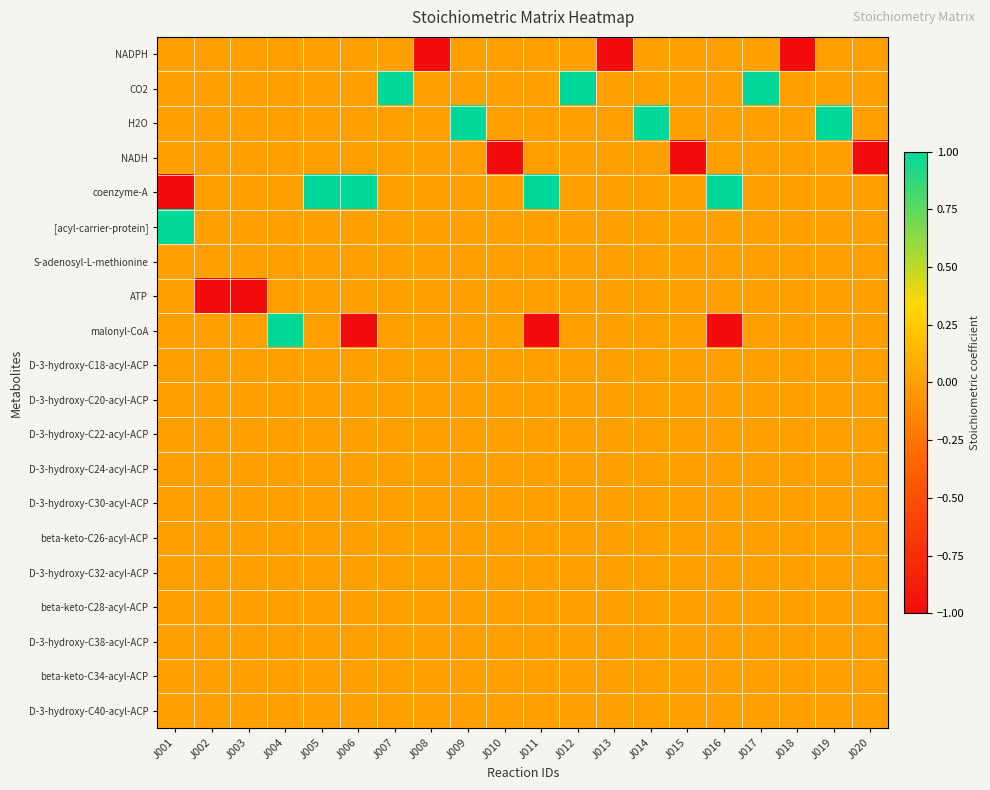

Reading left to right, list all the values displayed in this chart.

NADPH: J001=0	J002=0	J003=0	J004=0	J005=0	J006=0	J007=0	J008=-1	J009=0	J010=0	J011=0	J012=0	J013=-1	J014=0	J015=0	J016=0	J017=0	J018=-1	J019=0	J020=0
CO2: J001=0	J002=0	J003=0	J004=0	J005=0	J006=0	J007=1	J008=0	J009=0	J010=0	J011=0	J012=1	J013=0	J014=0	J015=0	J016=0	J017=1	J018=0	J019=0	J020=0
H2O: J001=0	J002=0	J003=0	J004=0	J005=0	J006=0	J007=0	J008=0	J009=1	J010=0	J011=0	J012=0	J013=0	J014=1	J015=0	J016=0	J017=0	J018=0	J019=1	J020=0
NADH: J001=0	J002=0	J003=0	J004=0	J005=0	J006=0	J007=0	J008=0	J009=0	J010=-1	J011=0	J012=0	J013=0	J014=0	J015=-1	J016=0	J017=0	J018=0	J019=0	J020=-1
coenzyme-A: J001=-1	J002=0	J003=0	J004=0	J005=1	J006=1	J007=0	J008=0	J009=0	J010=0	J011=1	J012=0	J013=0	J014=0	J015=0	J016=1	J017=0	J018=0	J019=0	J020=0
[acyl-carrier-protein]: J001=1	J002=0	J003=0	J004=0	J005=0	J006=0	J007=0	J008=0	J009=0	J010=0	J011=0	J012=0	J013=0	J014=0	J015=0	J016=0	J017=0	J018=0	J019=0	J020=0
S-adenosyl-L-methionine: J001=0	J002=0	J003=0	J004=0	J005=0	J006=0	J007=0	J008=0	J009=0	J010=0	J011=0	J012=0	J013=0	J014=0	J015=0	J016=0	J017=0	J018=0	J019=0	J020=0
ATP: J001=0	J002=-1	J003=-1	J004=0	J005=0	J006=0	J007=0	J008=0	J009=0	J010=0	J011=0	J012=0	J013=0	J014=0	J015=0	J016=0	J017=0	J018=0	J019=0	J020=0
malonyl-CoA: J001=0	J002=0	J003=0	J004=1	J005=0	J006=-1	J007=0	J008=0	J009=0	J010=0	J011=-1	J012=0	J013=0	J014=0	J015=0	J016=-1	J017=0	J018=0	J019=0	J020=0
D-3-hydroxy-C18-acyl-ACP: J001=0	J002=0	J003=0	J004=0	J005=0	J006=0	J007=0	J008=0	J009=0	J010=0	J011=0	J012=0	J013=0	J014=0	J015=0	J016=0	J017=0	J018=0	J019=0	J020=0
D-3-hydroxy-C20-acyl-ACP: J001=0	J002=0	J003=0	J004=0	J005=0	J006=0	J007=0	J008=0	J009=0	J010=0	J011=0	J012=0	J013=0	J014=0	J015=0	J016=0	J017=0	J018=0	J019=0	J020=0
D-3-hydroxy-C22-acyl-ACP: J001=0	J002=0	J003=0	J004=0	J005=0	J006=0	J007=0	J008=0	J009=0	J010=0	J011=0	J012=0	J013=0	J014=0	J015=0	J016=0	J017=0	J018=0	J019=0	J020=0
D-3-hydroxy-C24-acyl-ACP: J001=0	J002=0	J003=0	J004=0	J005=0	J006=0	J007=0	J008=0	J009=0	J010=0	J011=0	J012=0	J013=0	J014=0	J015=0	J016=0	J017=0	J018=0	J019=0	J020=0
D-3-hydroxy-C30-acyl-ACP: J001=0	J002=0	J003=0	J004=0	J005=0	J006=0	J007=0	J008=0	J009=0	J010=0	J011=0	J012=0	J013=0	J014=0	J015=0	J016=0	J017=0	J018=0	J019=0	J020=0
beta-keto-C26-acyl-ACP: J001=0	J002=0	J003=0	J004=0	J005=0	J006=0	J007=0	J008=0	J009=0	J010=0	J011=0	J012=0	J013=0	J014=0	J015=0	J016=0	J017=0	J018=0	J019=0	J020=0
D-3-hydroxy-C32-acyl-ACP: J001=0	J002=0	J003=0	J004=0	J005=0	J006=0	J007=0	J008=0	J009=0	J010=0	J011=0	J012=0	J013=0	J014=0	J015=0	J016=0	J017=0	J018=0	J019=0	J020=0
beta-keto-C28-acyl-ACP: J001=0	J002=0	J003=0	J004=0	J005=0	J006=0	J007=0	J008=0	J009=0	J010=0	J011=0	J012=0	J013=0	J014=0	J015=0	J016=0	J017=0	J018=0	J019=0	J020=0
D-3-hydroxy-C38-acyl-ACP: J001=0	J002=0	J003=0	J004=0	J005=0	J006=0	J007=0	J008=0	J009=0	J010=0	J011=0	J012=0	J013=0	J014=0	J015=0	J016=0	J017=0	J018=0	J019=0	J020=0
beta-keto-C34-acyl-ACP: J001=0	J002=0	J003=0	J004=0	J005=0	J006=0	J007=0	J008=0	J009=0	J010=0	J011=0	J012=0	J013=0	J014=0	J015=0	J016=0	J017=0	J018=0	J019=0	J020=0
D-3-hydroxy-C40-acyl-ACP: J001=0	J002=0	J003=0	J004=0	J005=0	J006=0	J007=0	J008=0	J009=0	J010=0	J011=0	J012=0	J013=0	J014=0	J015=0	J016=0	J017=0	J018=0	J019=0	J020=0